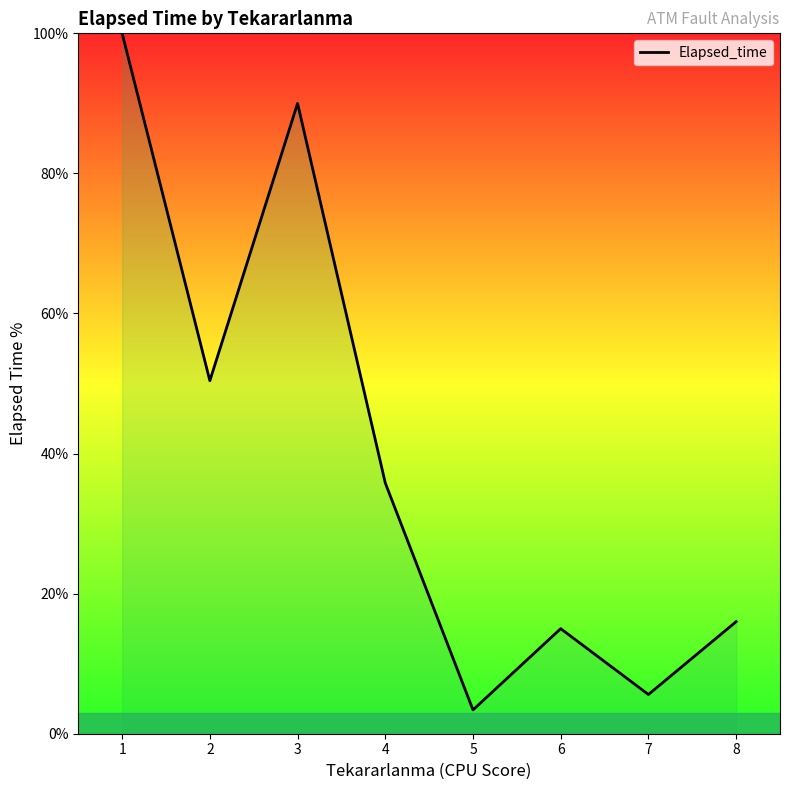

At which category does the chart reach its peak across all series?

1